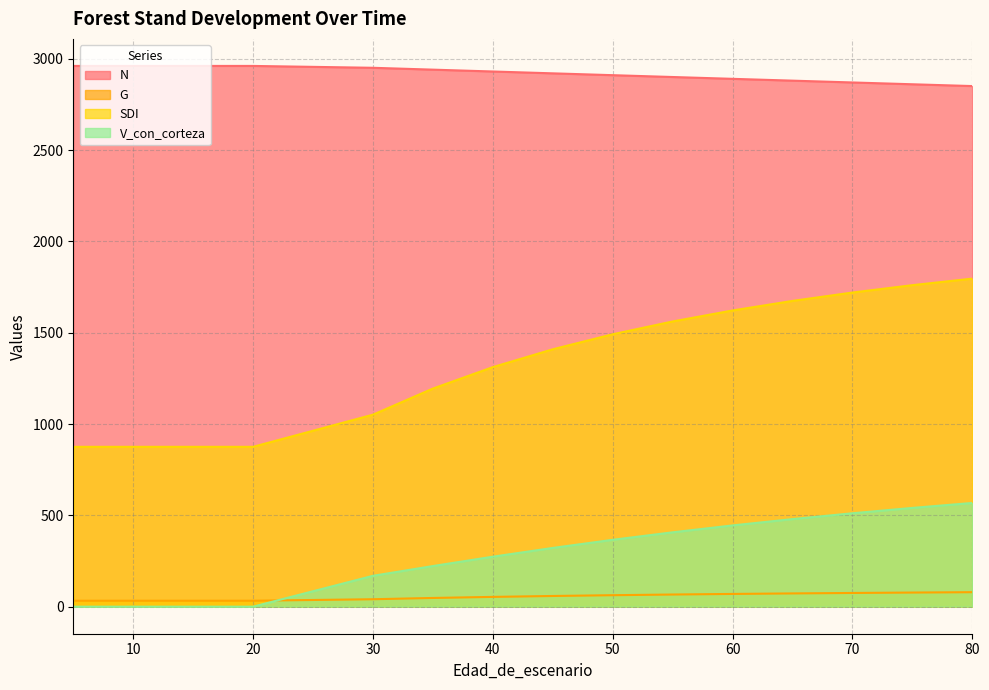

Does the chart have visible grid lines?

Yes